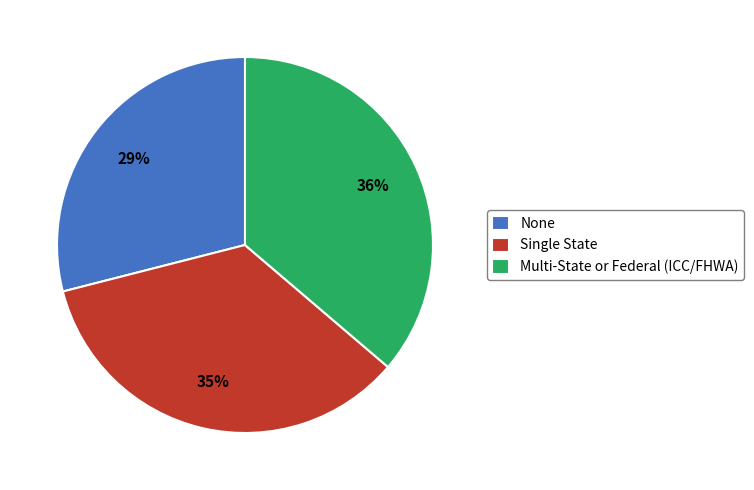

To the nearest percent, what percentage of the pie is Multi-State or Federal (ICC/FHWA)?

36%